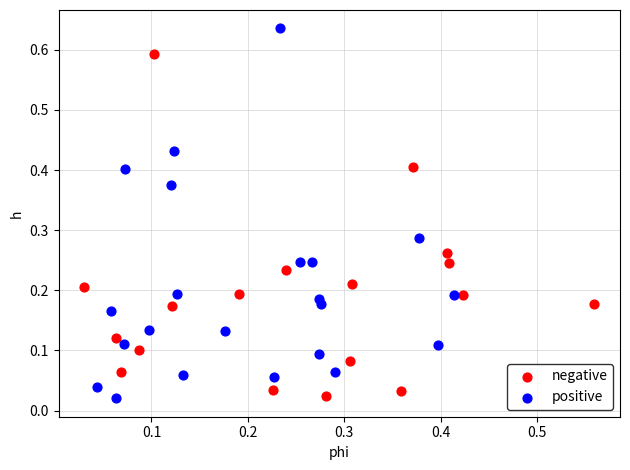

Which series reaches the maximum Y coordinate?

positive